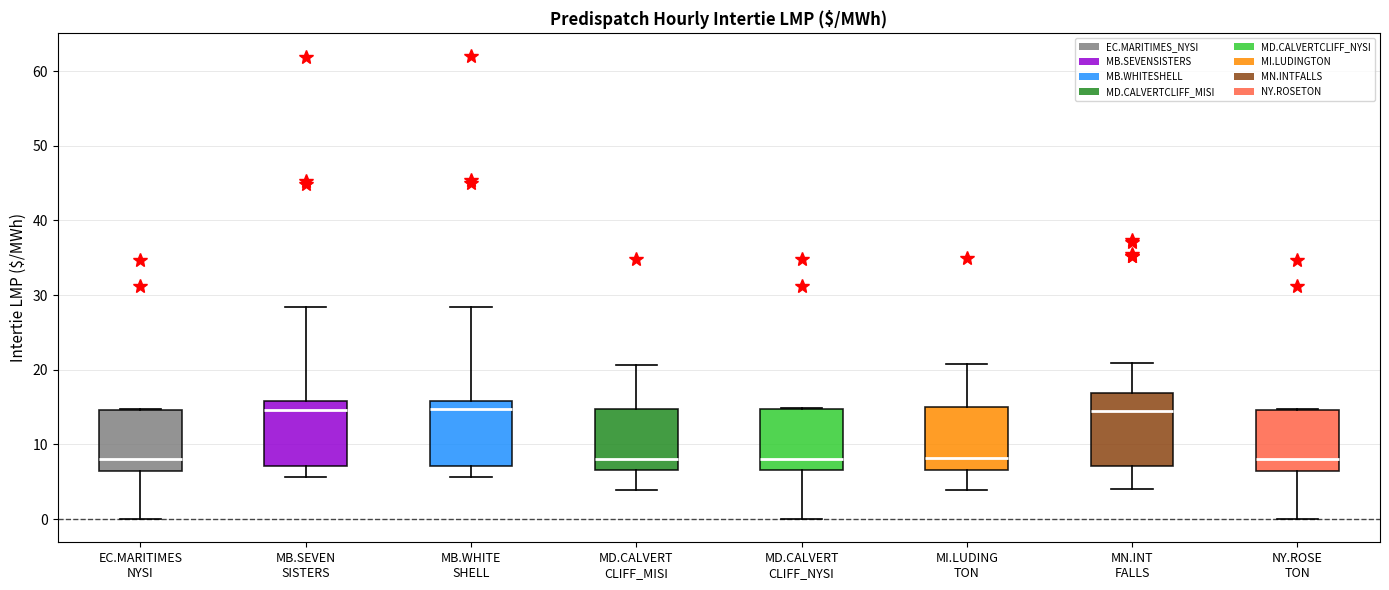

Reading left to right, transcribe this box plot: for each box, give where its median line is, the range the box spans, and where its two whiskers end, as read against the y-axis. The values are not printed on the chart, so give them approximately, as read against the axis.

EC.MARITIMES NYSI: median 8, box 6 to 15, whiskers 0 to 15
MB.SEVEN SISTERS: median 15, box 7 to 16, whiskers 6 to 28
MB.WHITE SHELL: median 15, box 7 to 16, whiskers 6 to 28
MD.CALVERT CLIFF_MISI: median 8, box 7 to 15, whiskers 4 to 21
MD.CALVERT CLIFF_NYSI: median 8, box 7 to 15, whiskers 0 to 15
MI.LUDING TON: median 8, box 7 to 15, whiskers 4 to 21
MN.INT FALLS: median 15, box 7 to 17, whiskers 4 to 21
NY.ROSE TON: median 8, box 6 to 15, whiskers 0 to 15